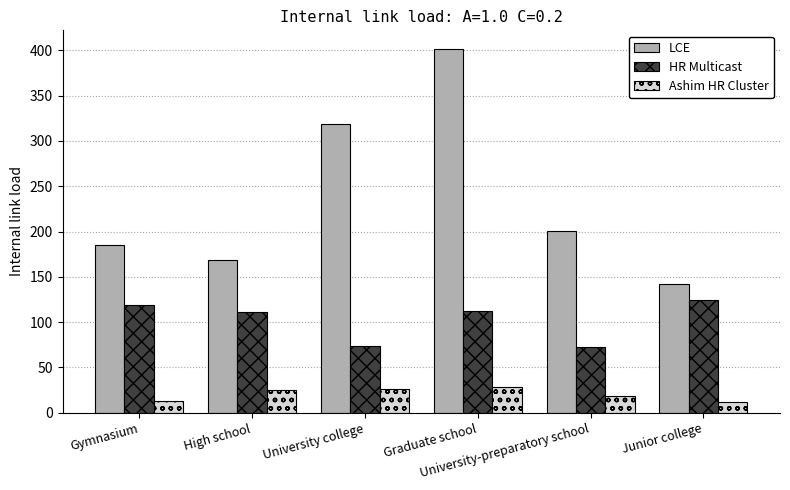

Which series has the largest total across all categories?

LCE